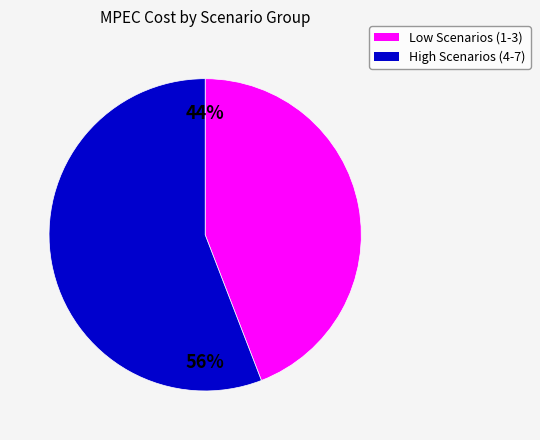

Is there a majority slice in this chart?

Yes